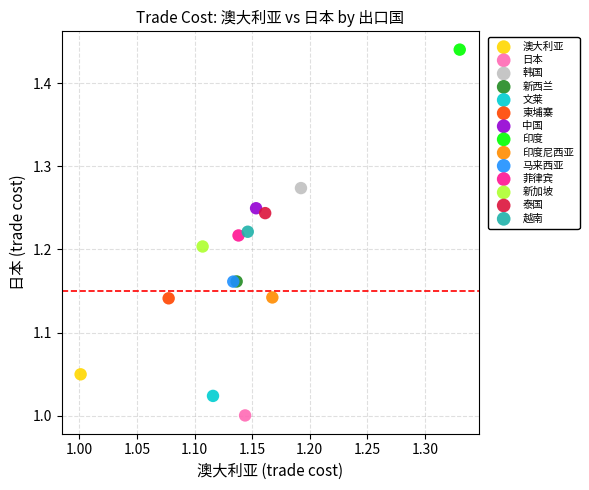

What are all the series names shown in the legend?

澳大利亚, 日本, 韩国, 新西兰, 文莱, 柬埔寨, 中国, 印度, 印度尼西亚, 马来西亚, 菲律宾, 新加坡, 泰国, 越南